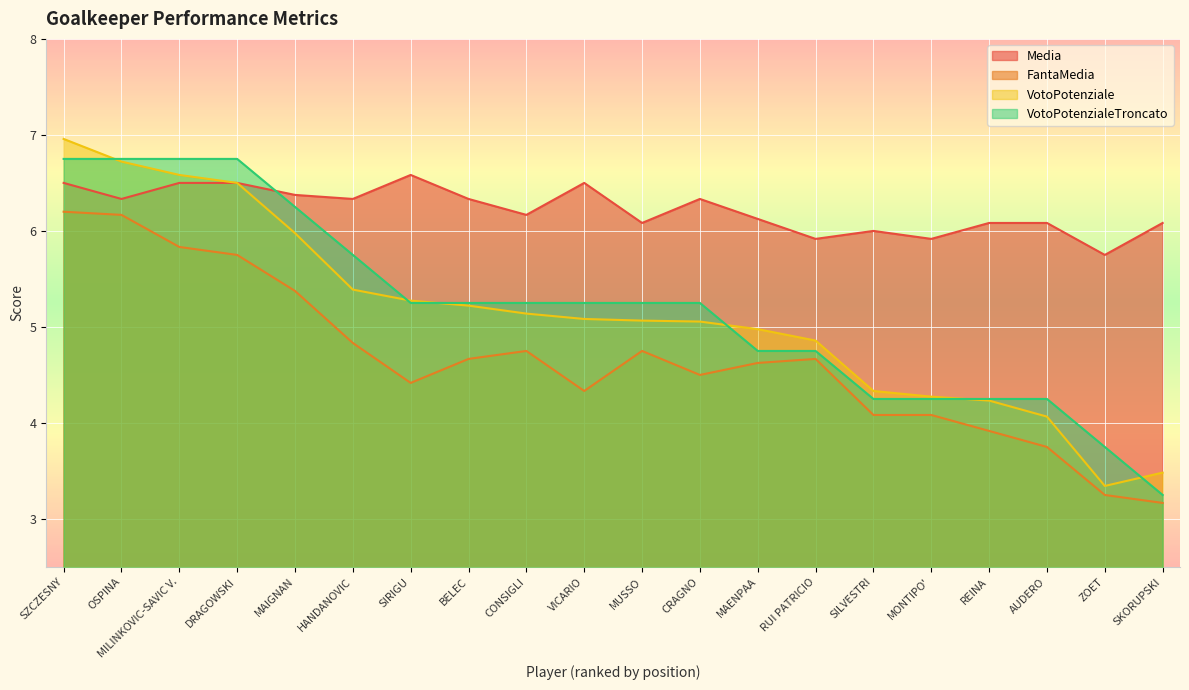

Rank the series by their maximum value, from lowest to highest.

FantaMedia, Media, VotoPotenzialeTroncato, VotoPotenziale